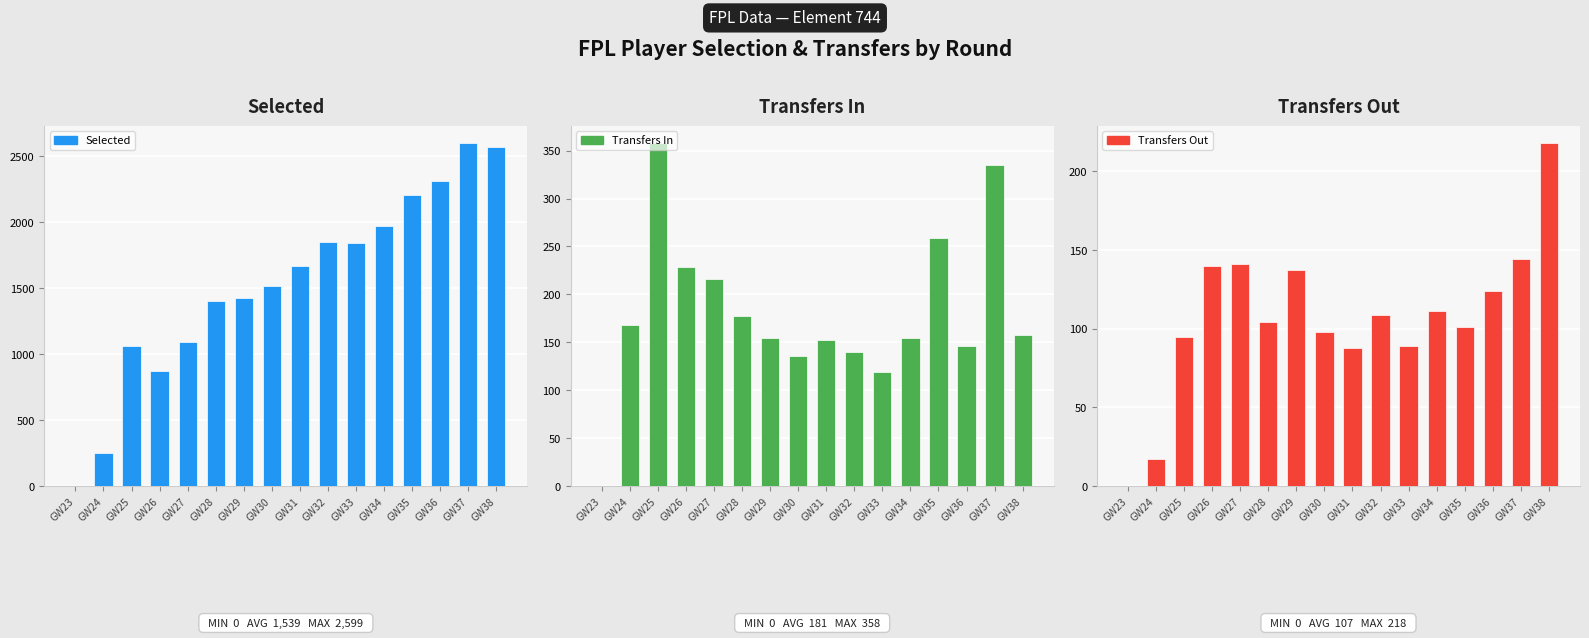

Which label corresponds to the smallest value in the chart?

GW23